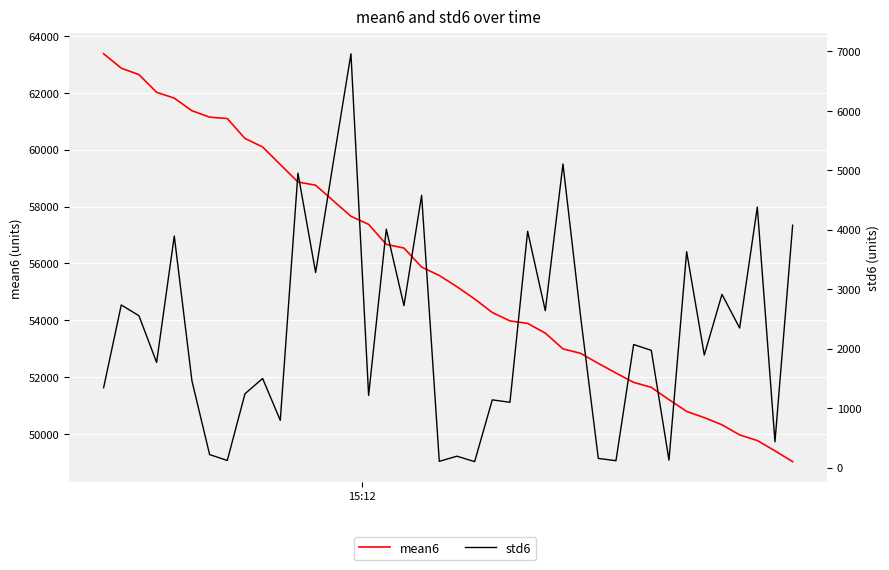

True or false: mean6 has a value of 103171.1 at 15.

False